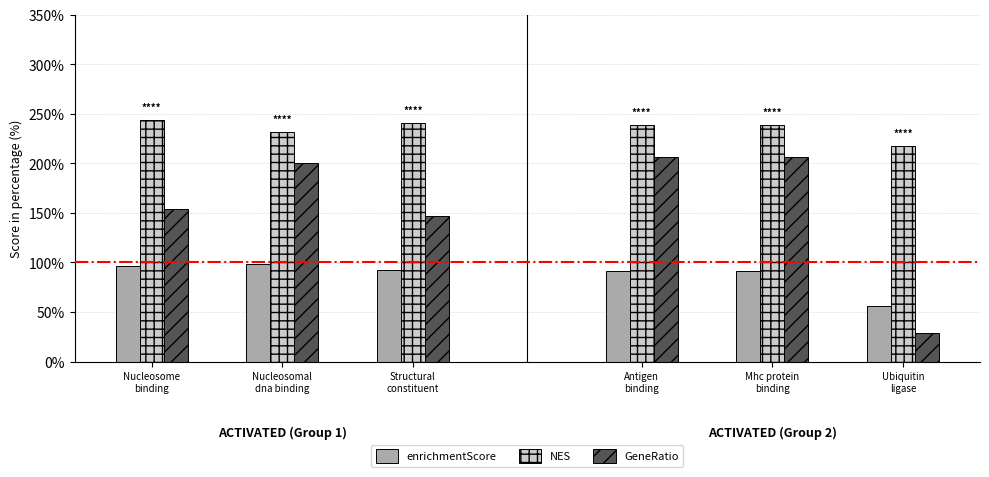

Where is GeneRatio nearest to the value 173?

Nucleosome
binding